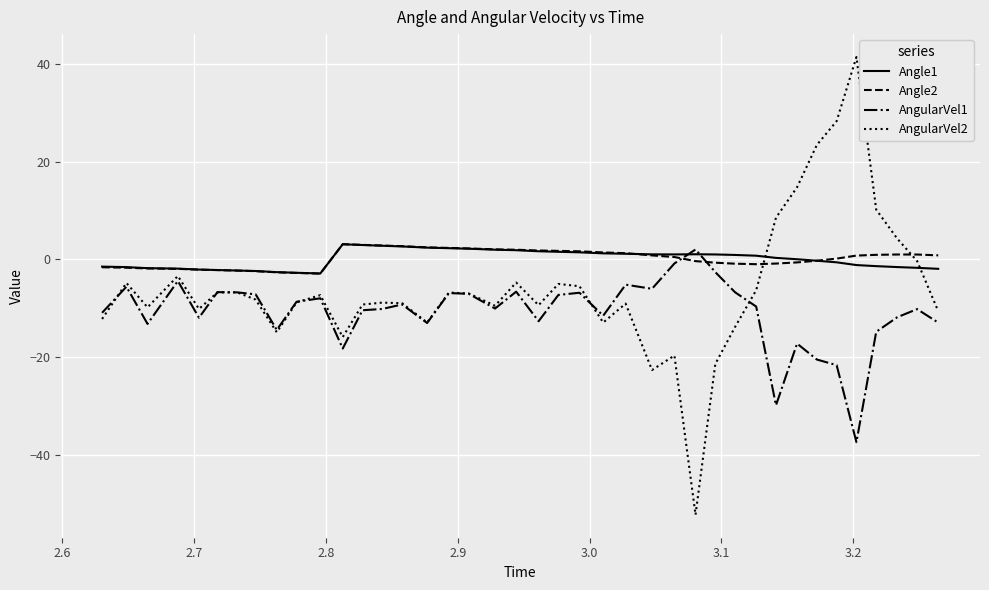

True or false: Angle1 and AngularVel2 intersect in this chart.

True